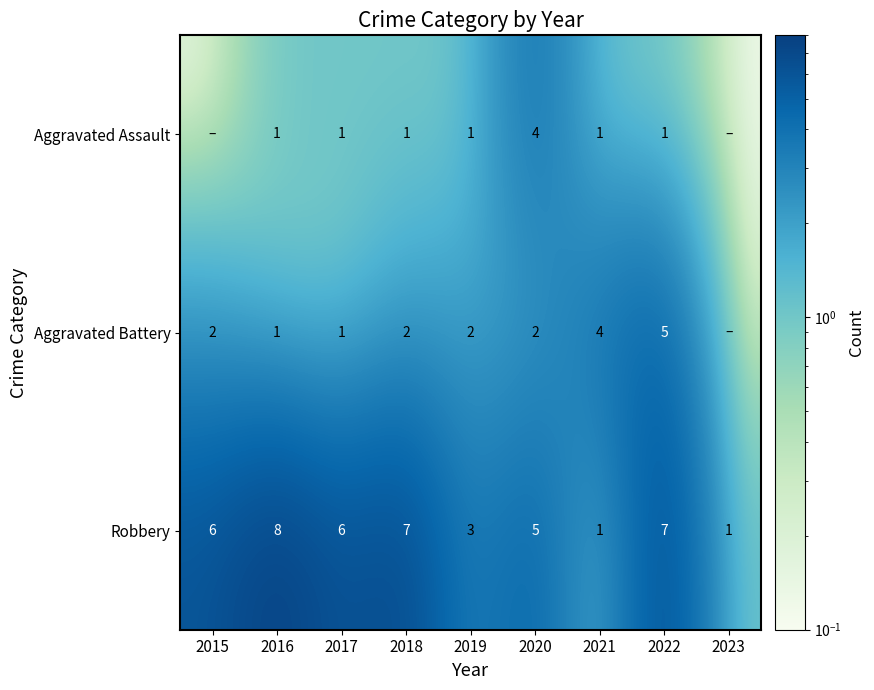

At which category does the chart reach its minimum across all series?

2015